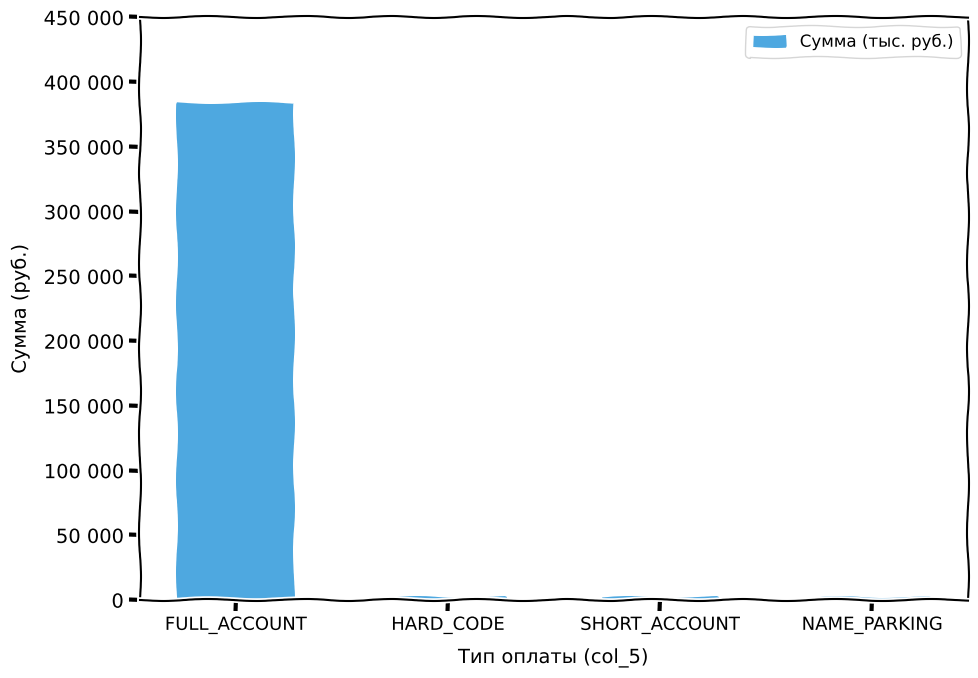

What is the difference between the values at SHORT_ACCOUNT and NAME_PARKING?

87.3